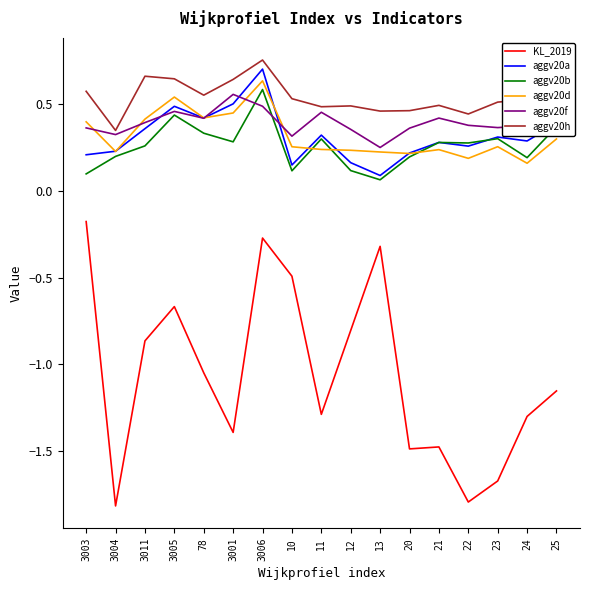

True or false: aggv20b has a value of 0.3 at 3001.

True